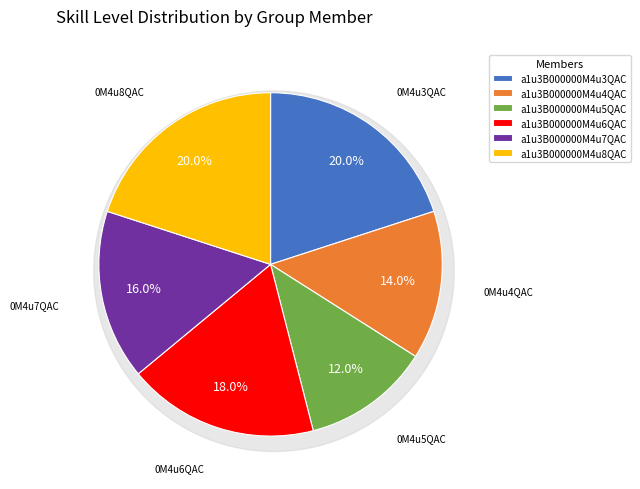

What percentage is the a1u3B000000M4u4QAC slice, to the nearest percent?

14%